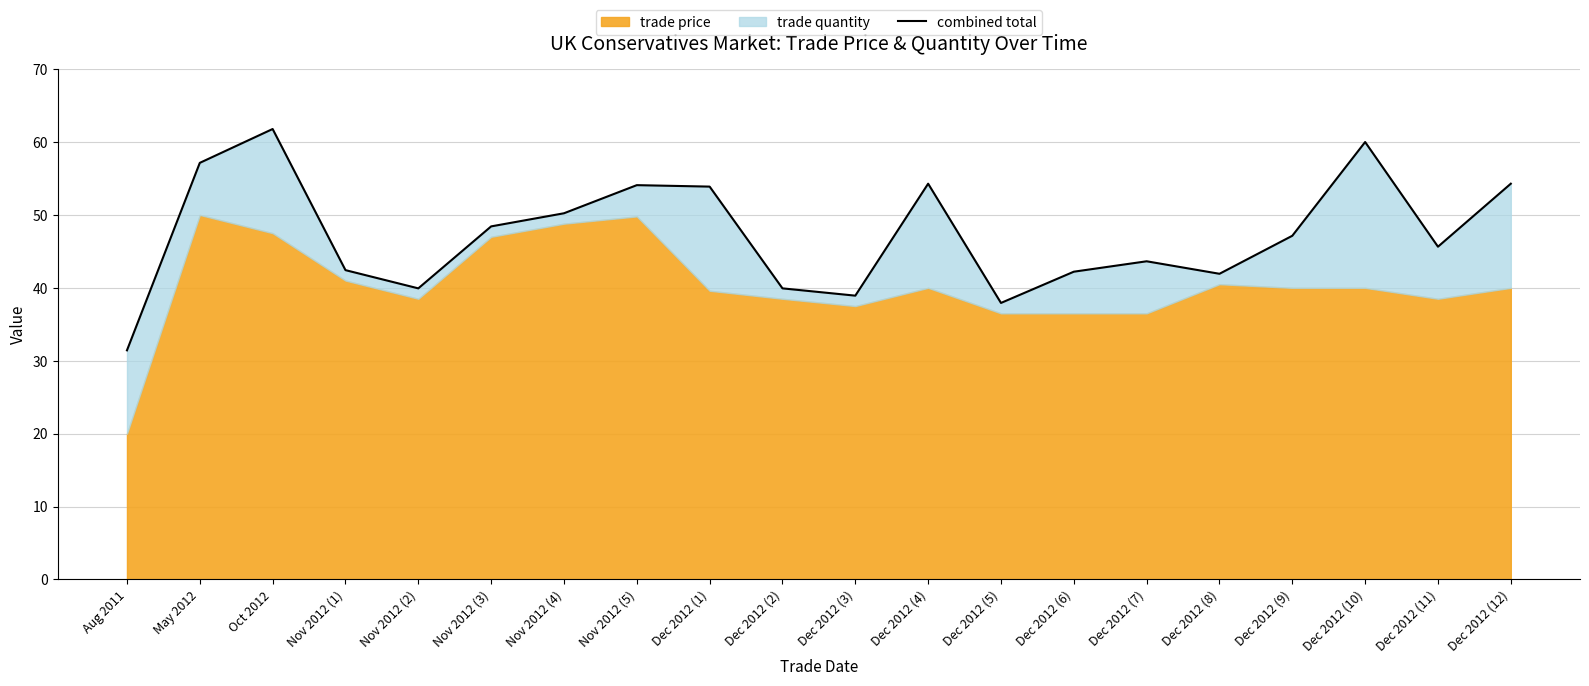

What is the label of the 9th point from the left?

Dec 2012 (1)